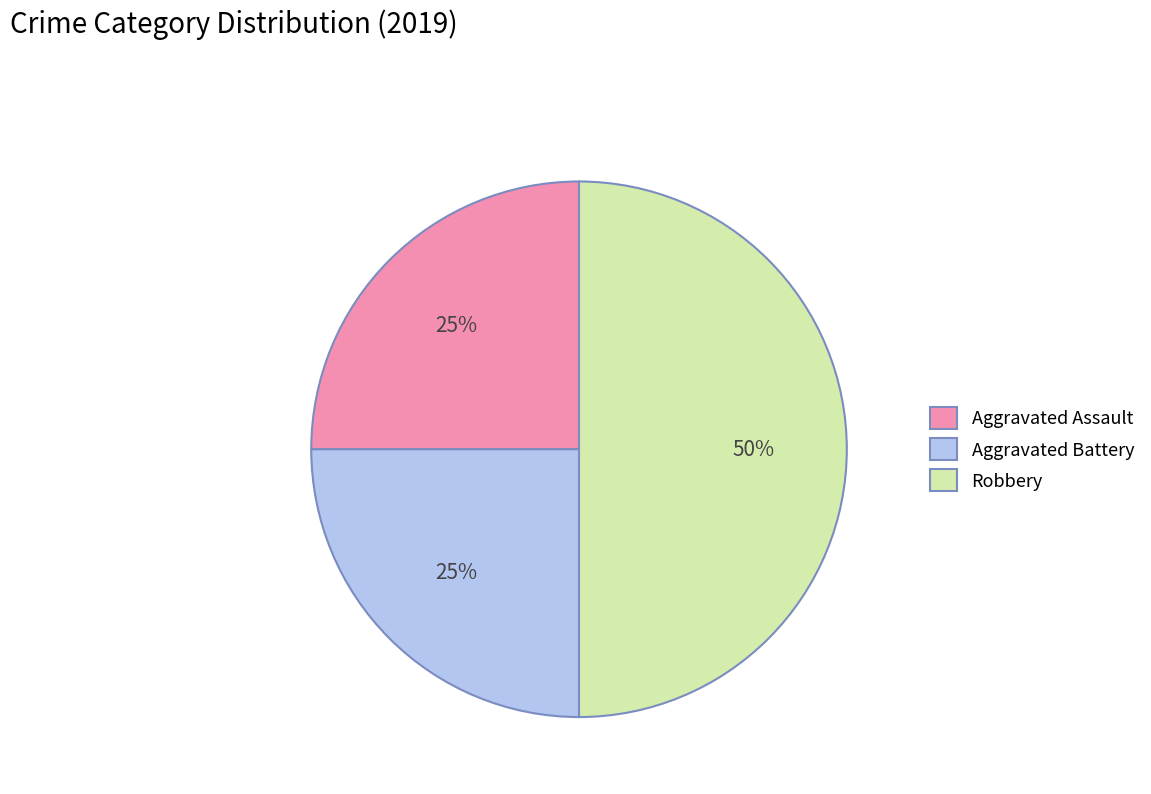

Does Aggravated Assault represent more than half of the total?

No